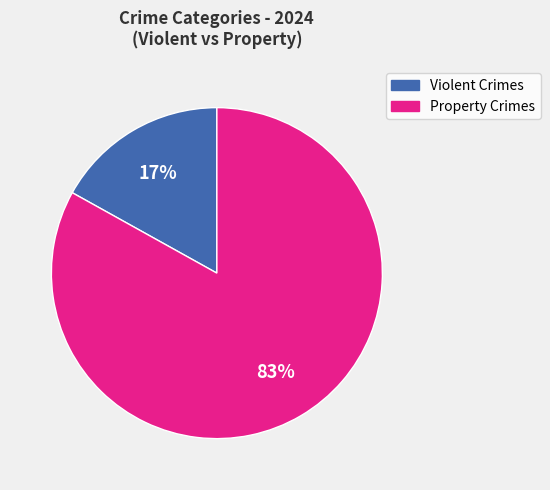

Is there any slice that represents more than half of the pie?

Yes